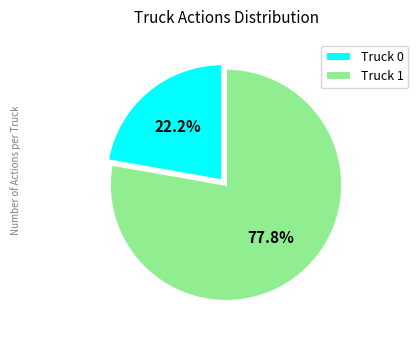

Rank the categories by value from lowest to highest.

Truck 0, Truck 1